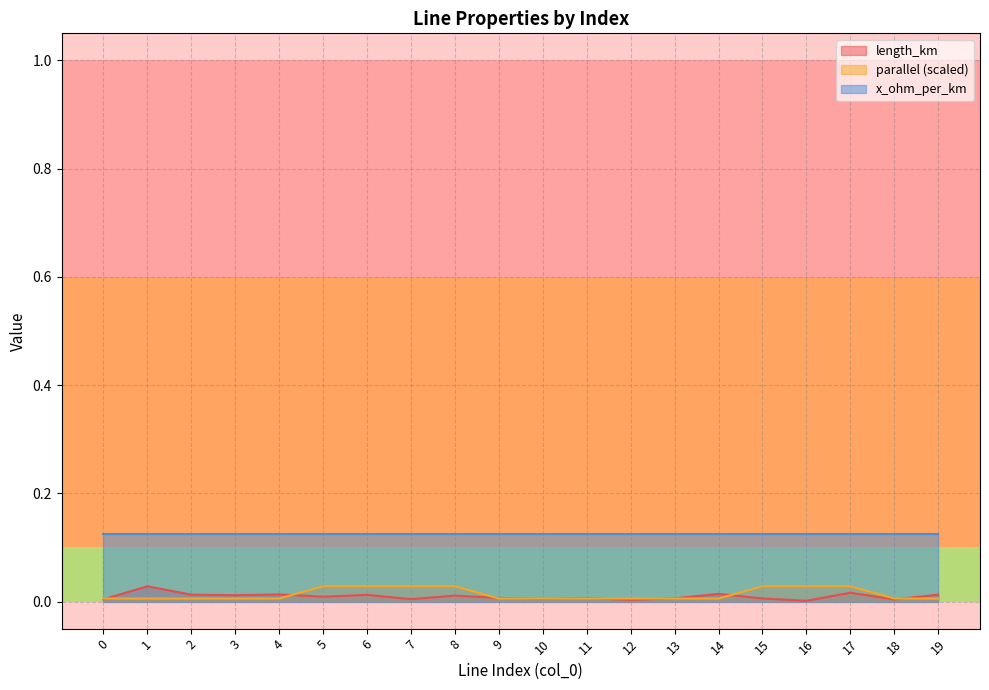

Is the value of parallel at 15 greater than the value of length_km at 3?

Yes